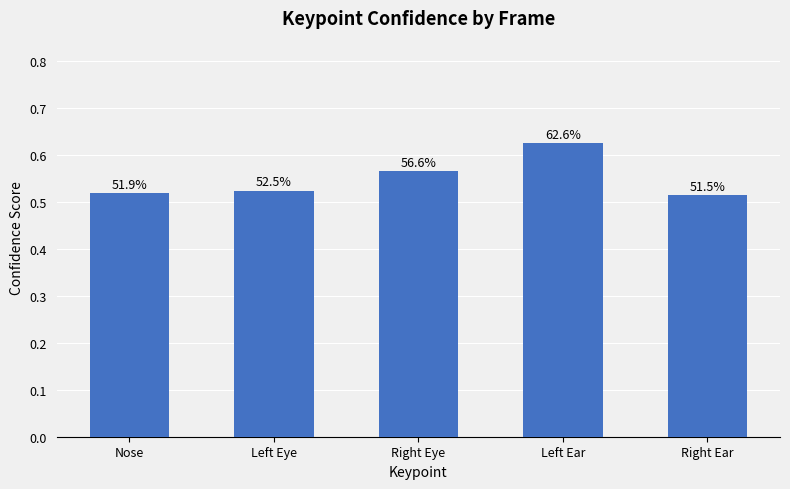

What is the greatest value displayed?

0.6